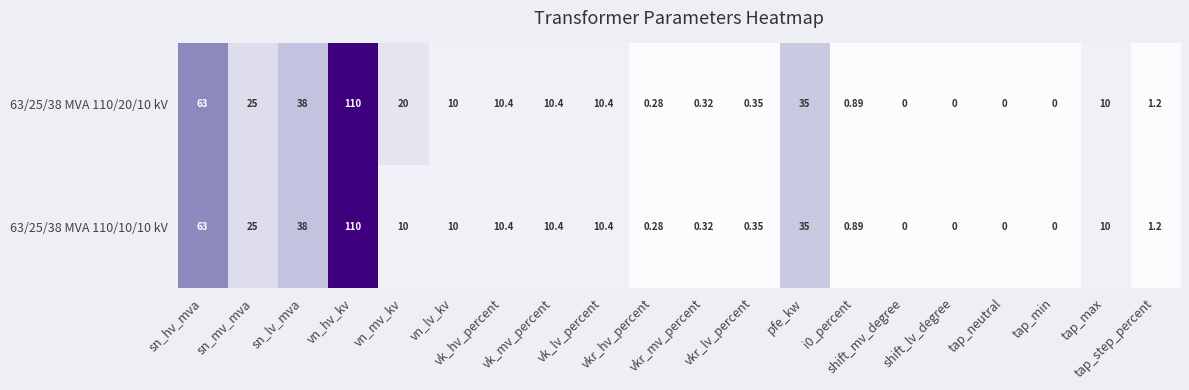

List the series in order of their peak value, lowest first.

63/25/38 MVA 110/20/10 kV, 63/25/38 MVA 110/10/10 kV